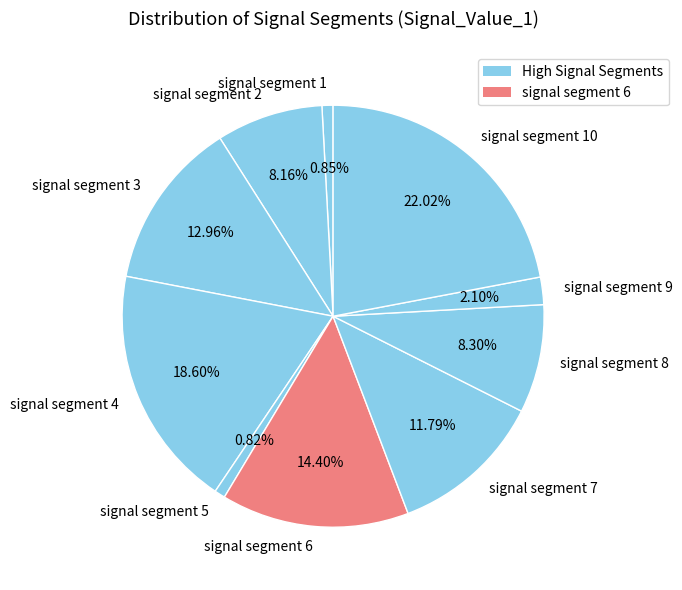

How much of the chart is everything except signal segment 8?

91.7%